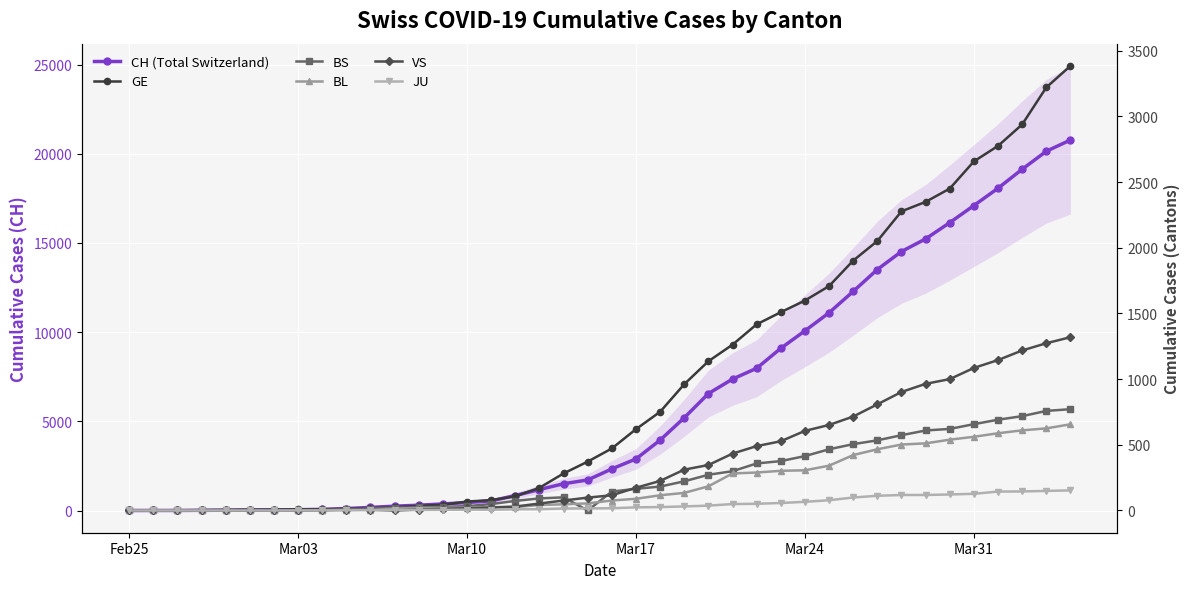

List the series in order of their peak value, lowest first.

JU, BL, BS, VS, GE, CH (Total Switzerland)